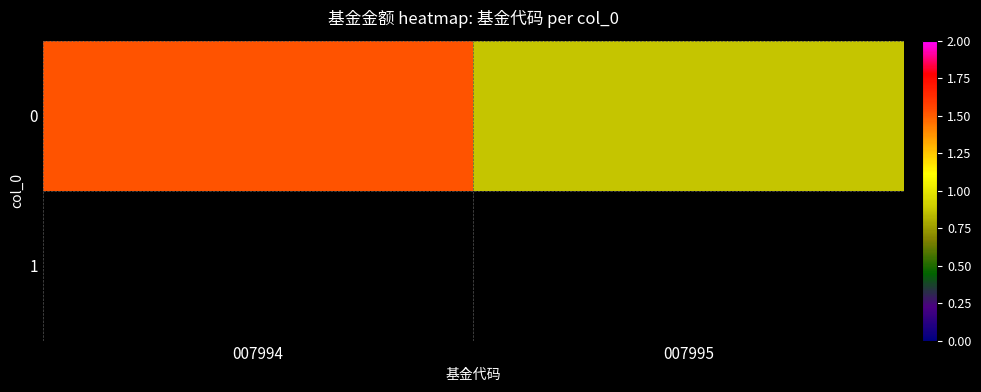

What is the sum of all values?

2.4